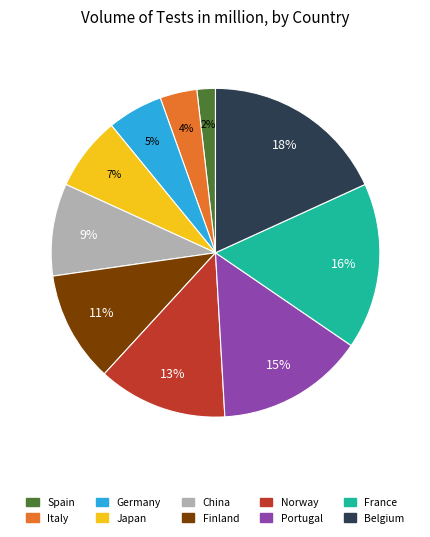

To the nearest percent, what is the combined percentage of Portugal and Belgium?

33%